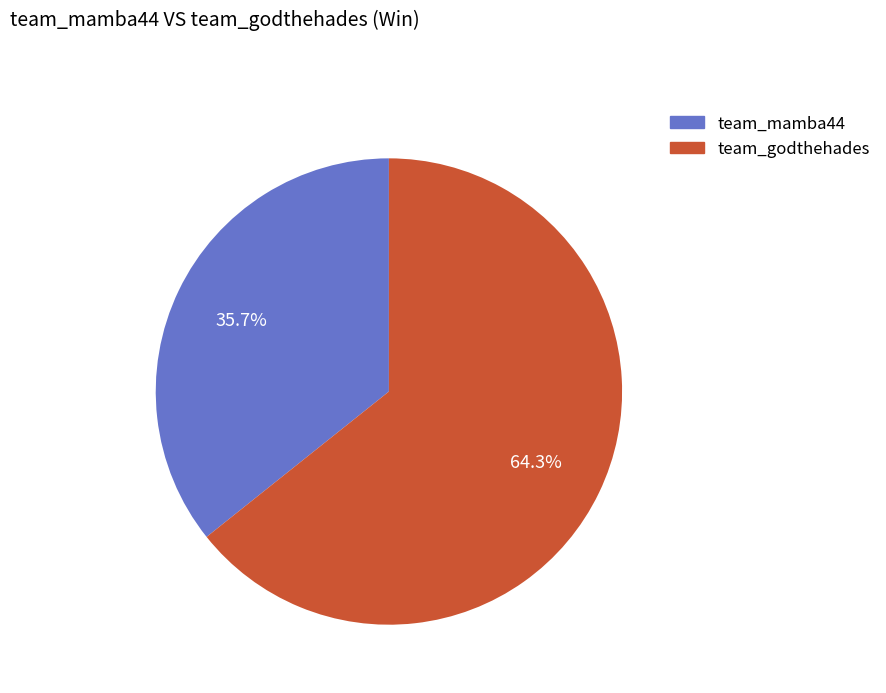

Does team_godthehades account for over 50% of the chart?

Yes